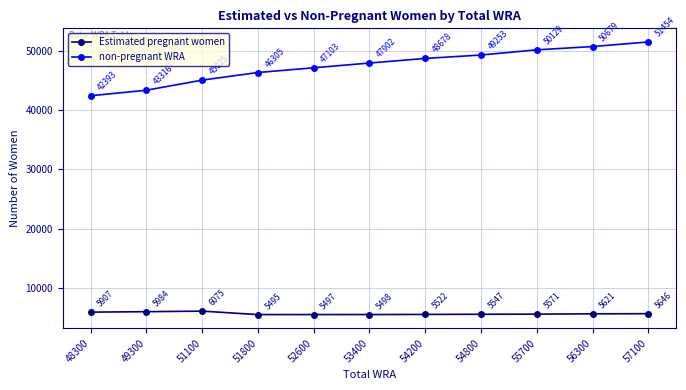

At which category does Estimated pregnant women reach its first local peak?

51100